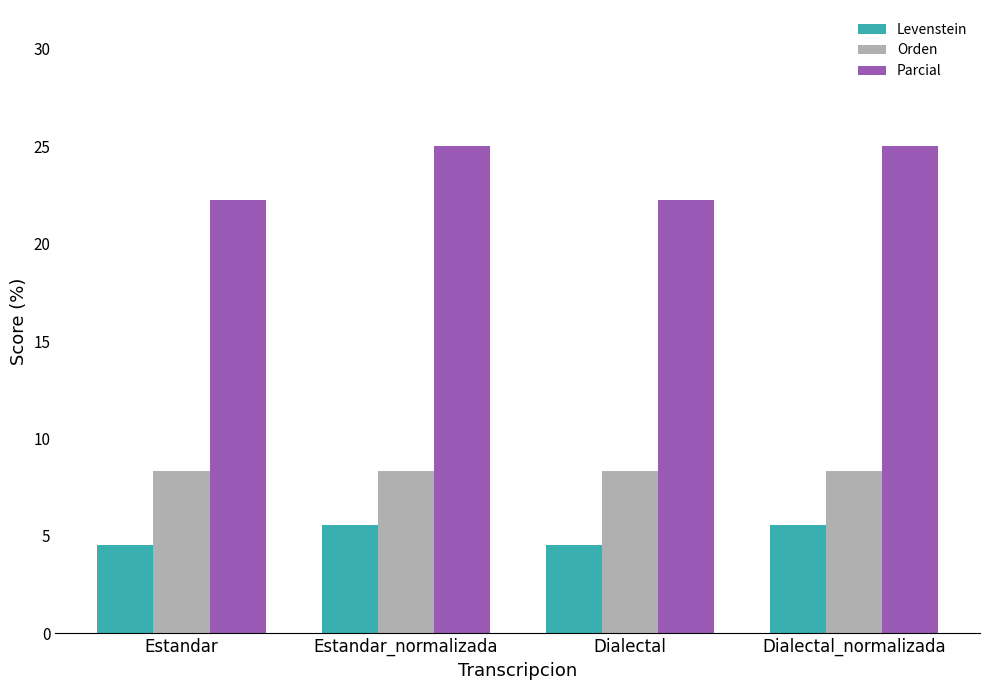

What value does the Levenstein series have at Estandar?

4.5